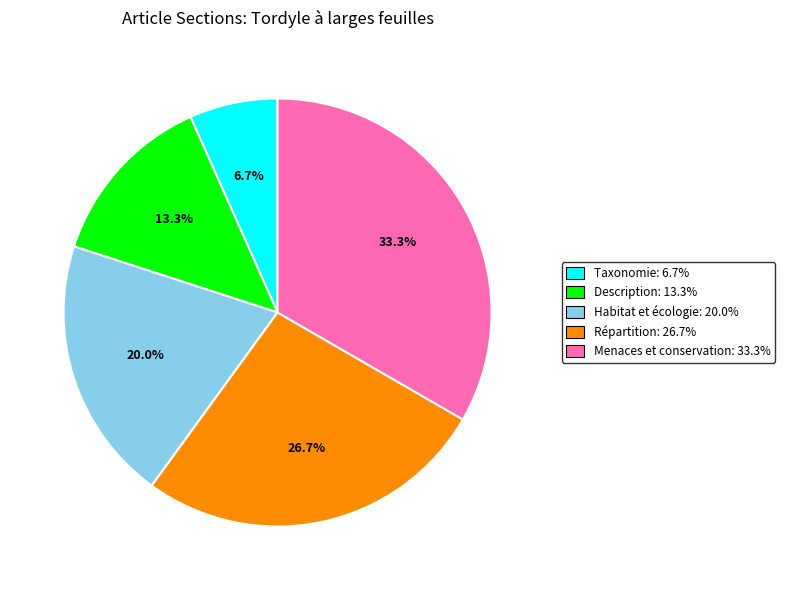

How many slices are in this pie chart?

5